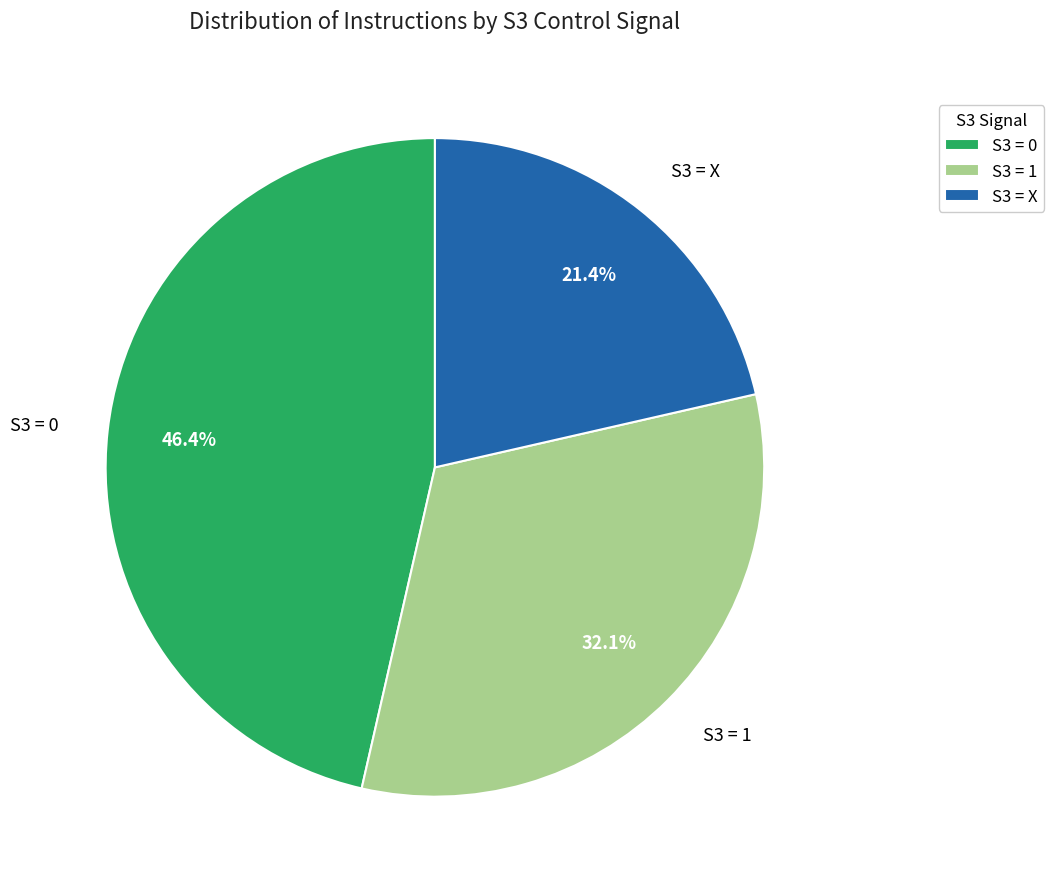

What percentage is NOT represented by S3 = 0?

53.6%